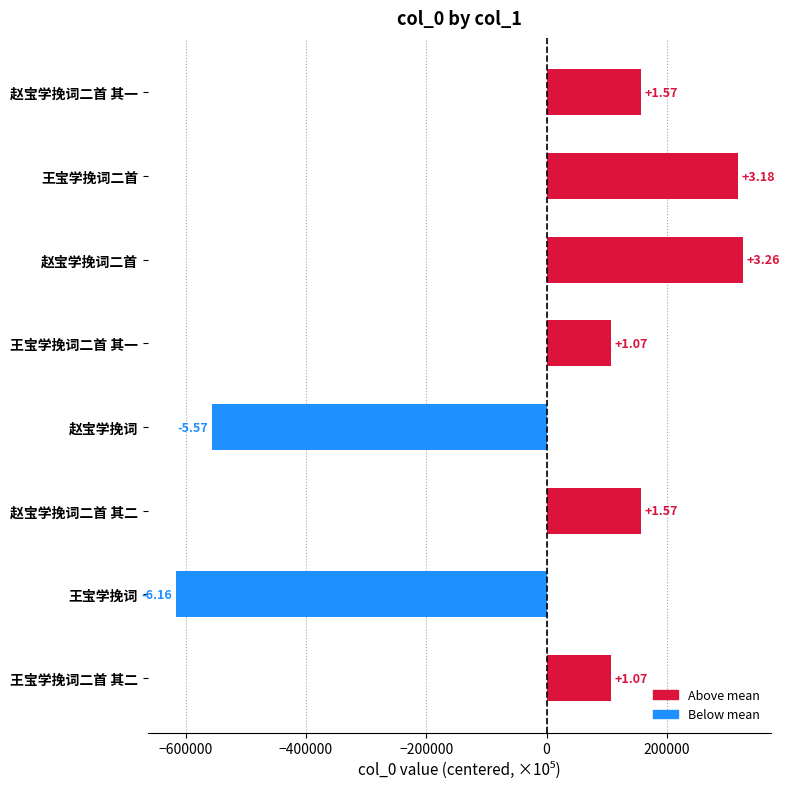

How many bars are there in total?

8